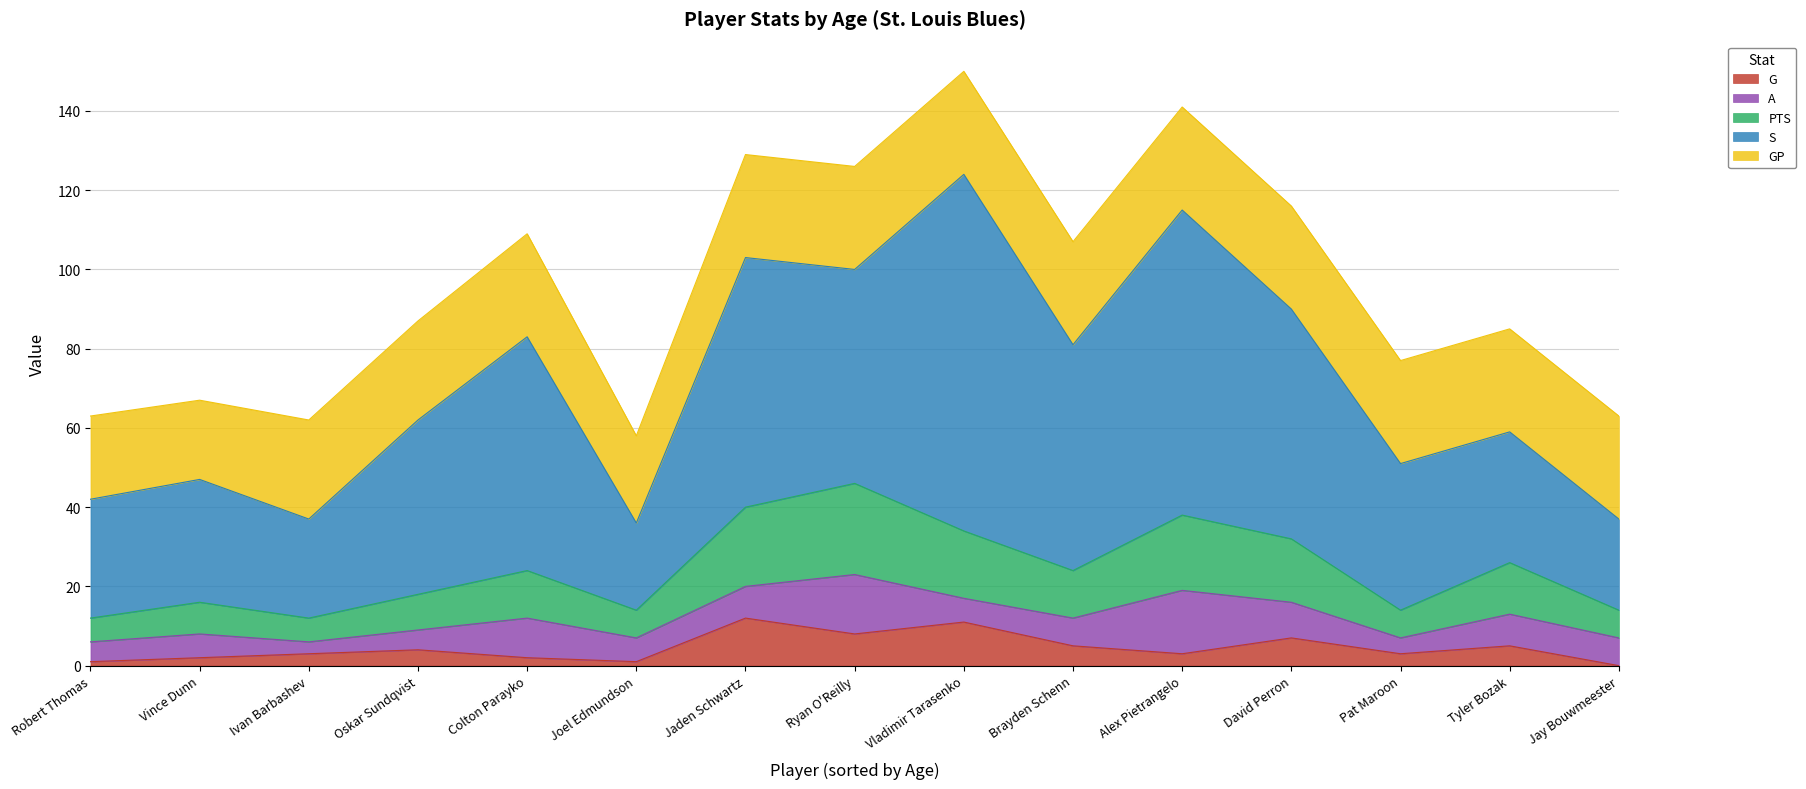

What is the total value across all series at Tyler Bozak?

85